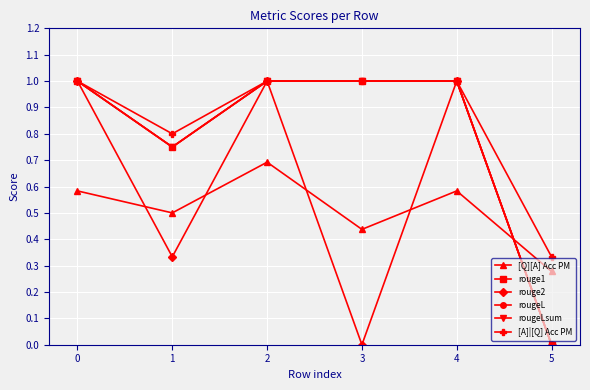

Does the chart display data point markers on the line(s)?

Yes